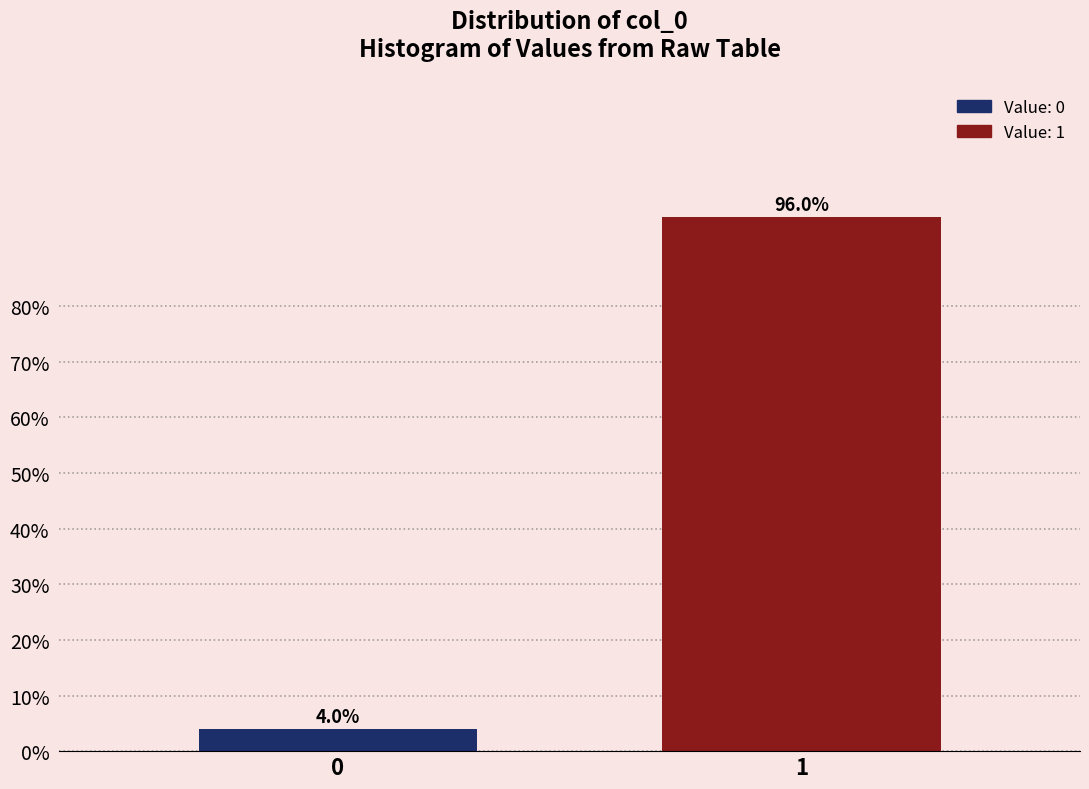

Reading right to left, what are all the values shown in this chart?

96	4